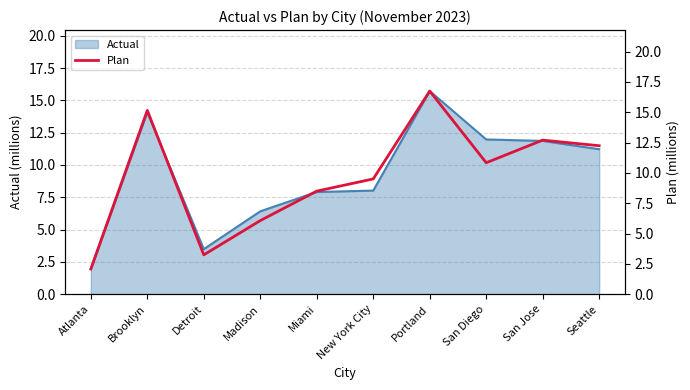

What is the greatest value displayed?

16.7